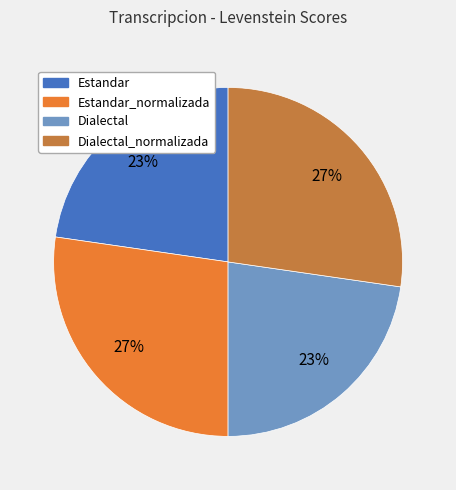

Is there any slice that represents more than half of the pie?

No